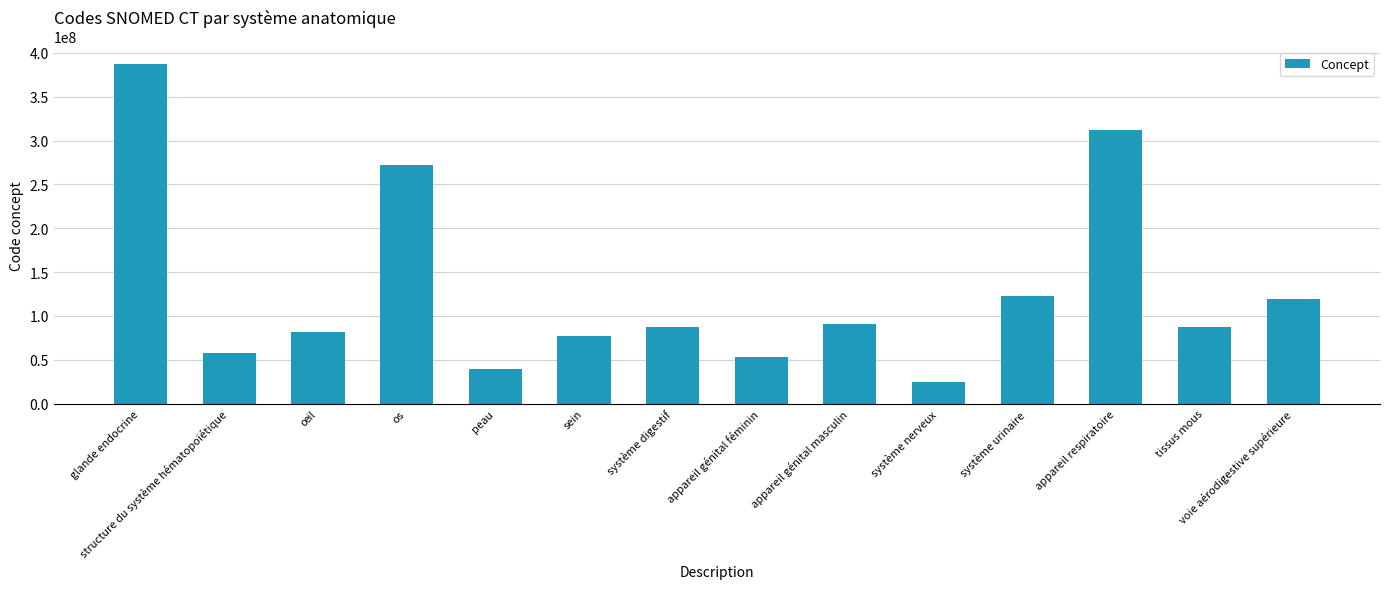

True or false: the data shows 143005492 at œil.

False